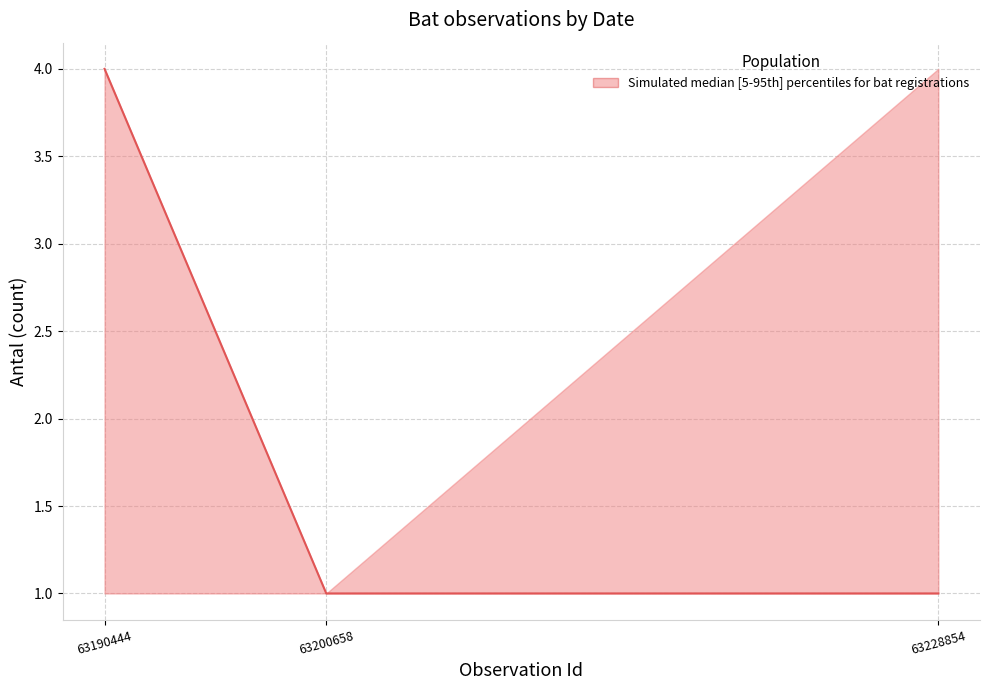

What is the sum of all upper values?

9